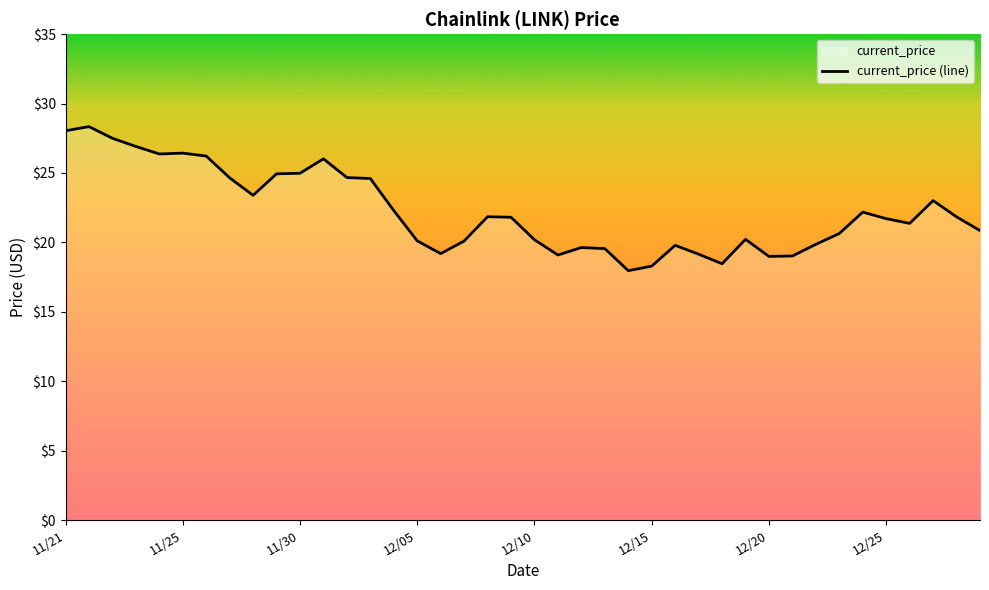

Does the chart have visible grid lines?

No